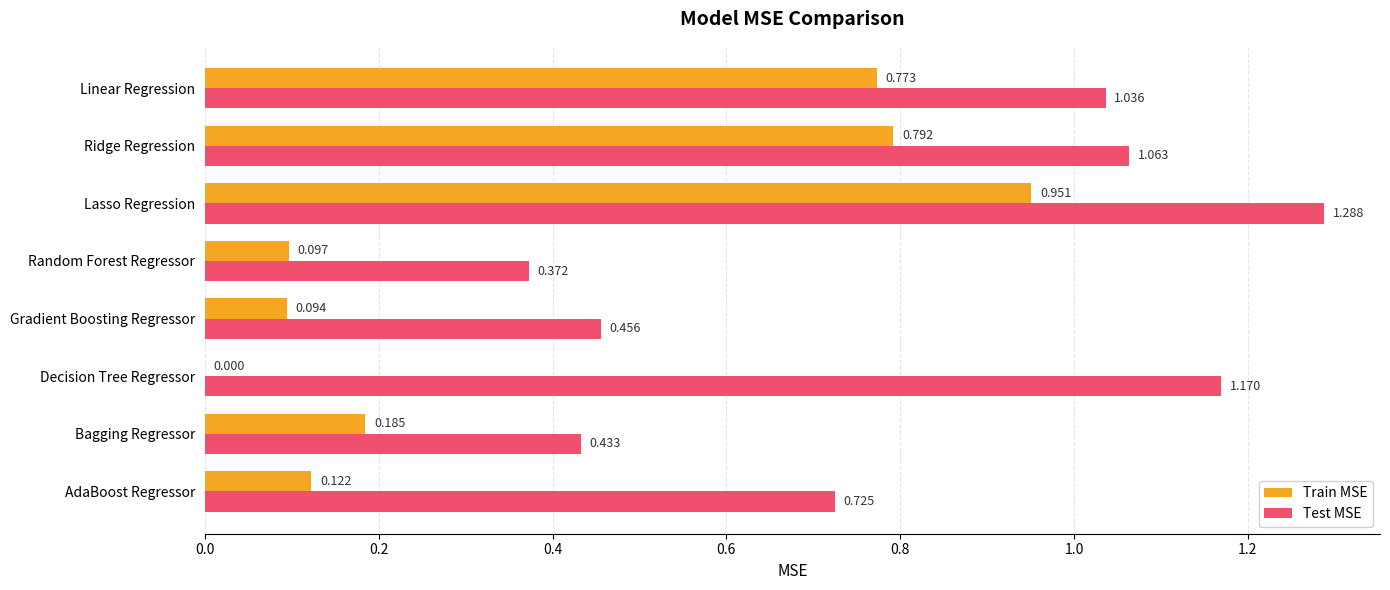

Where is Train MSE nearest to the value 0?

Decision Tree Regressor